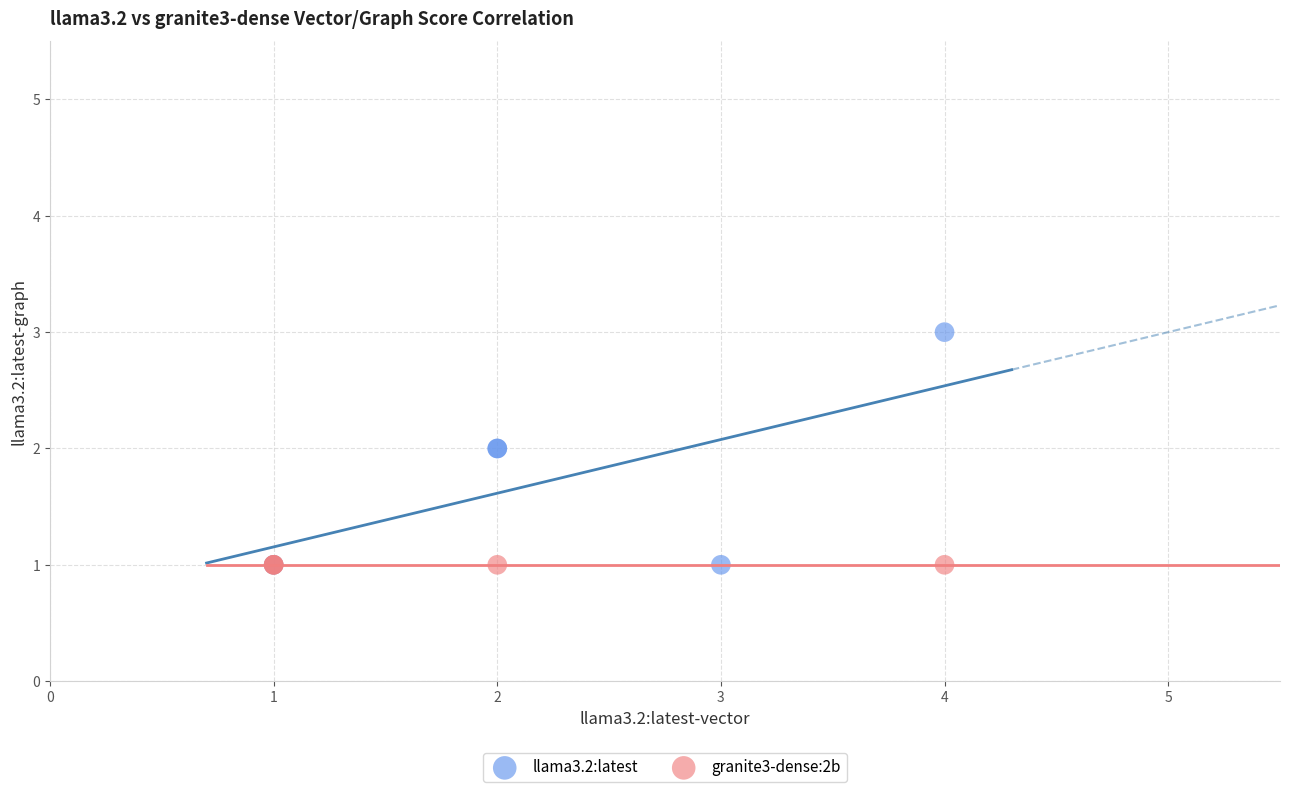

Which series reaches the maximum Y coordinate?

llama3.2:latest